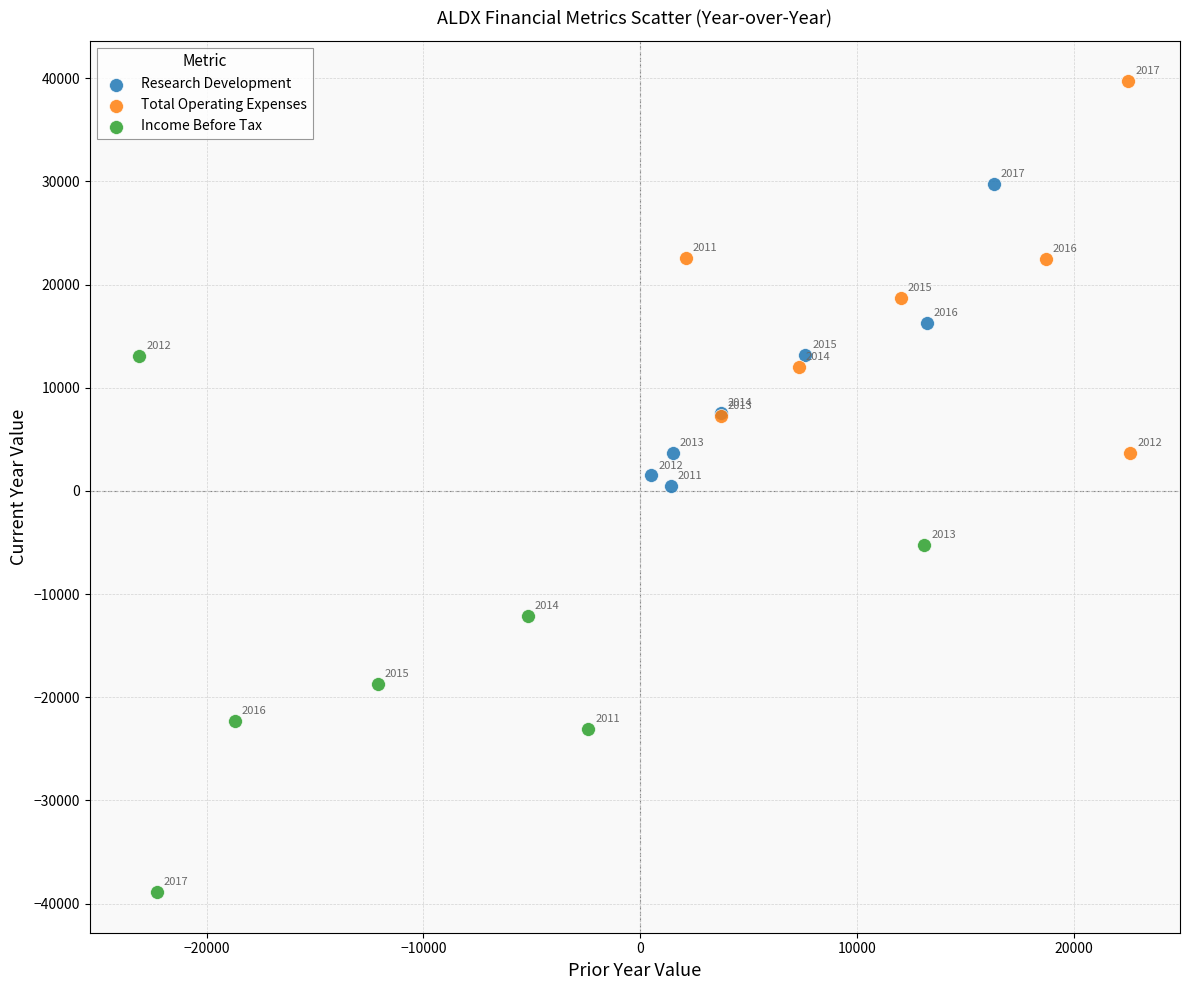

Which series has the widest spread of Y values?

Income Before Tax